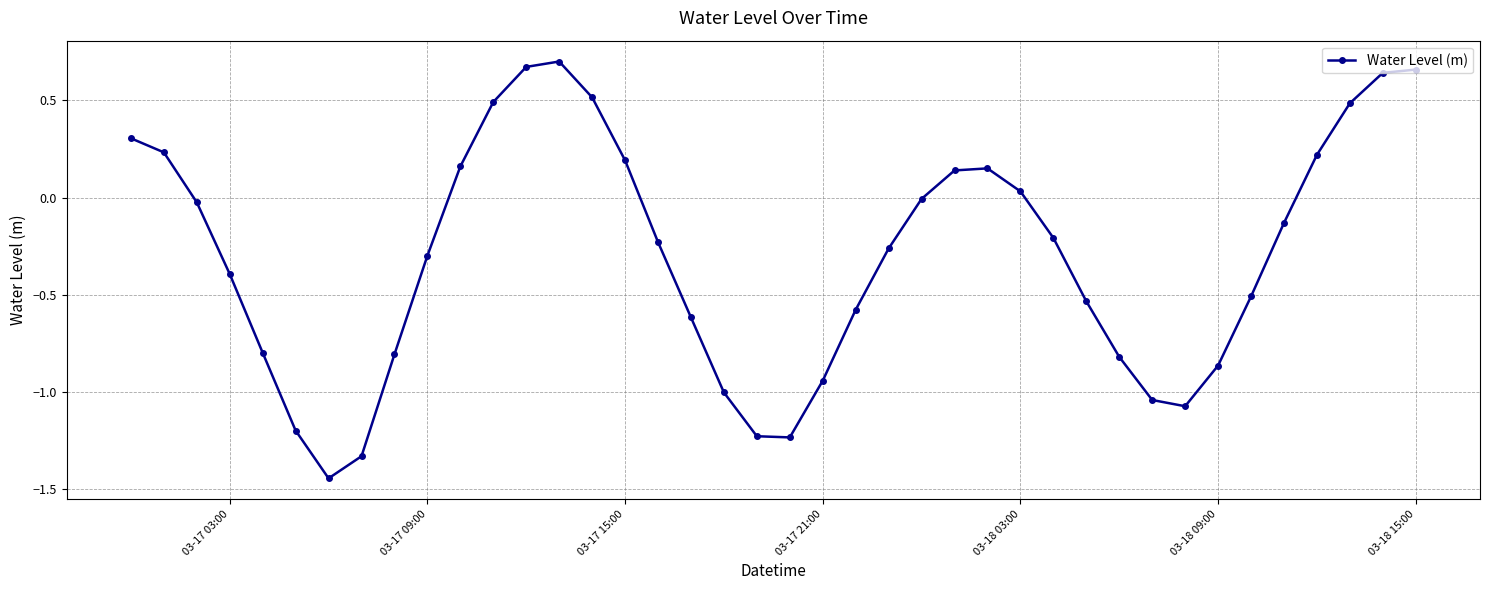

How many interior local valleys (lower than both neighbors) does the data have?

3